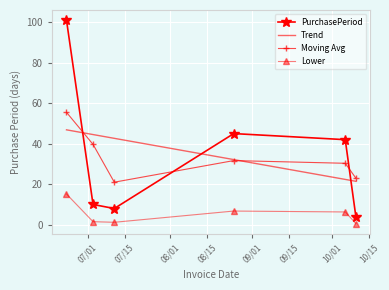

Rank the categories by value from highest to lowest.

2017-06-23, 2017-08-25, 2017-10-06, 2017-07-03, 2017-07-11, 2017-10-10